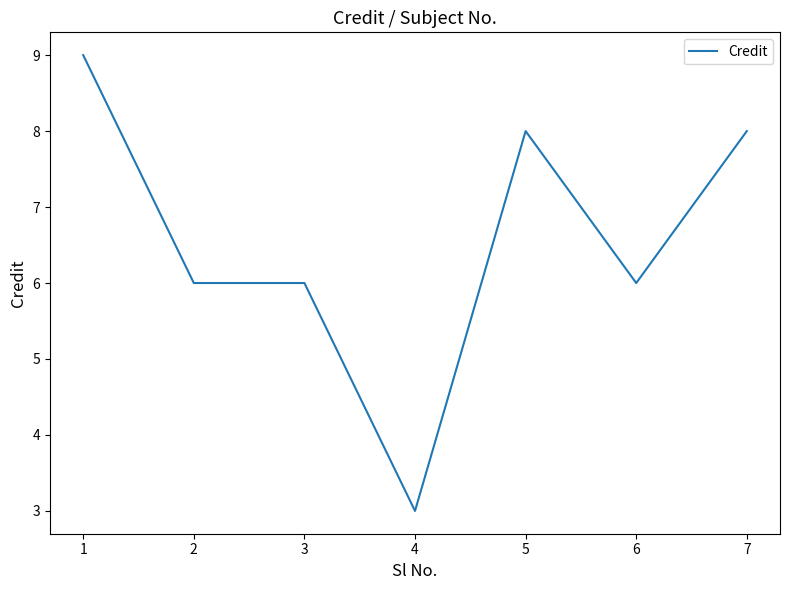

Read the value at 4.

3